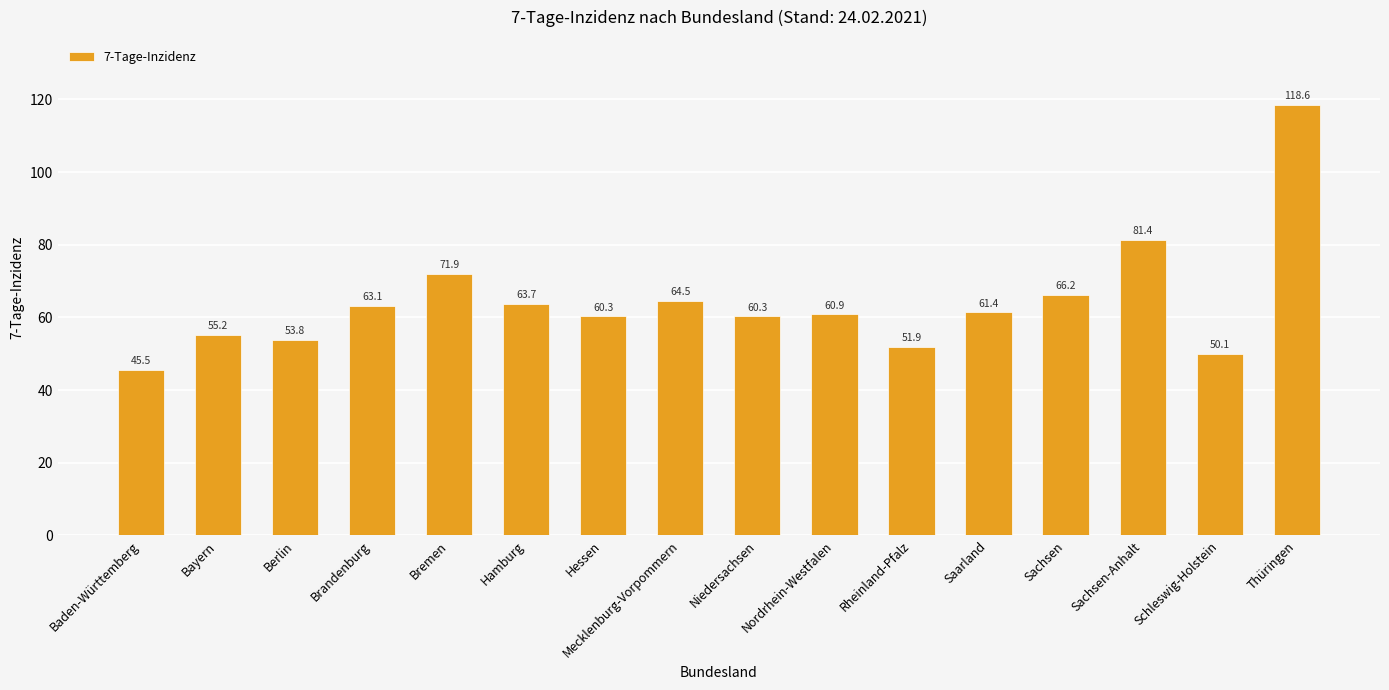

How many bars are there in total?

16